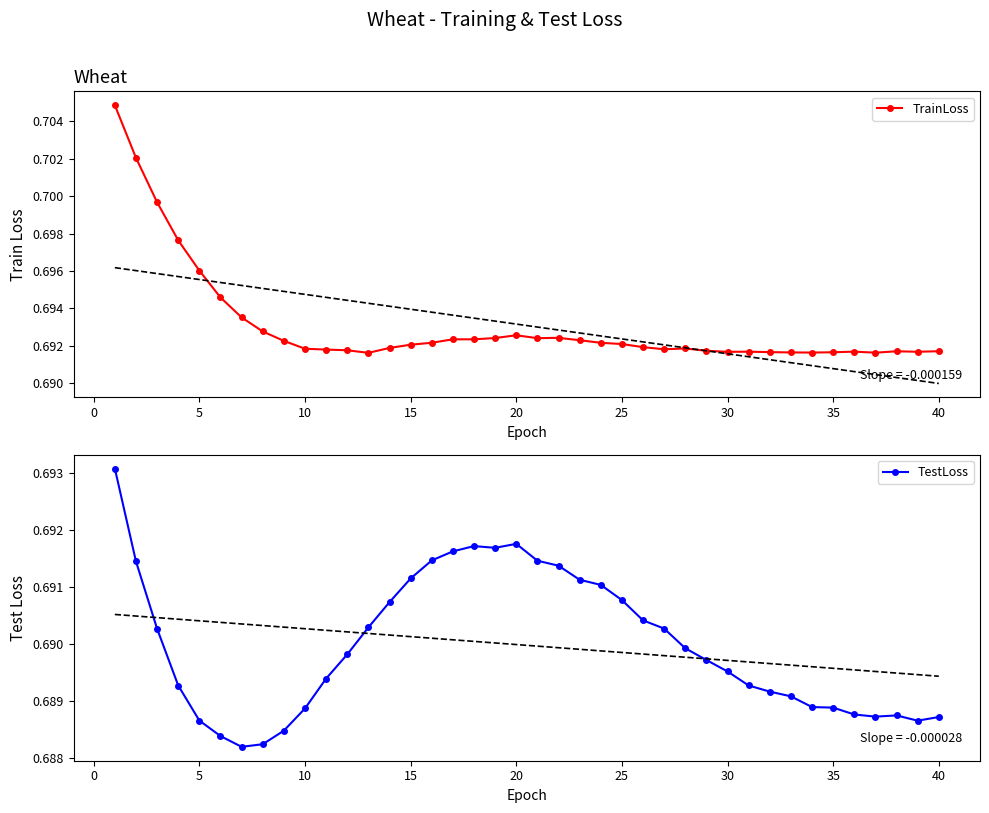

True or false: TrainLoss has more than 1 points higher than both neighbors.

True